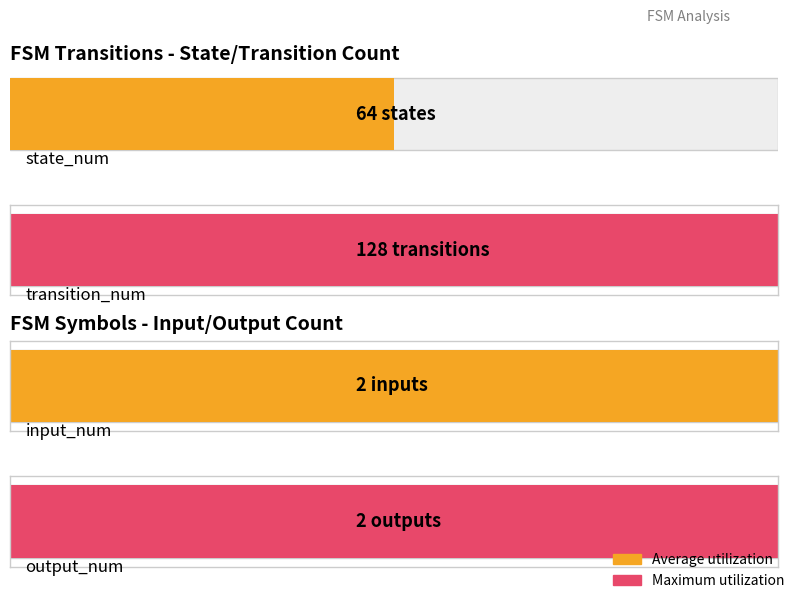

What is the value of the Maximum utilization bar at the 2nd from the left?

2